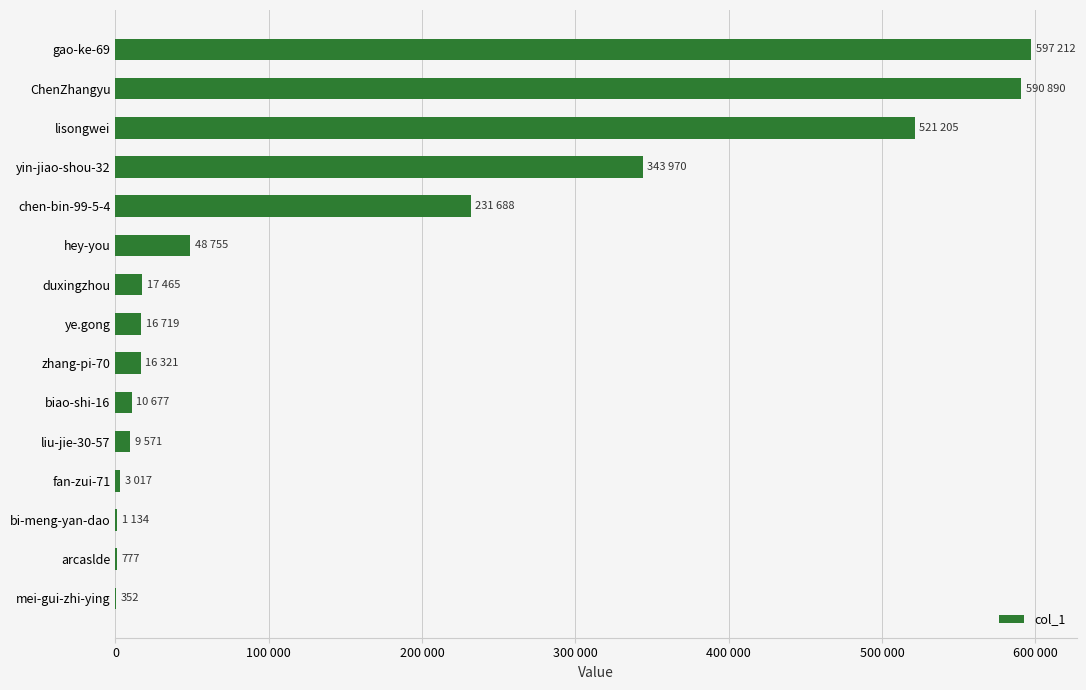

What is the average value?

160650